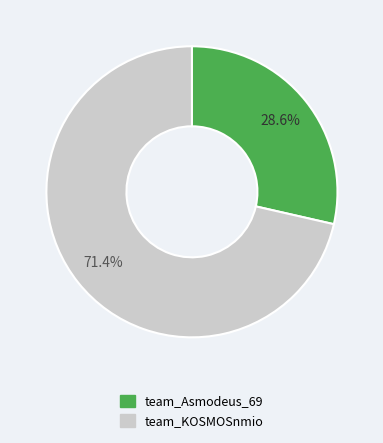

To the nearest percent, what percentage of the pie is team_KOSMOSnmio?

71%